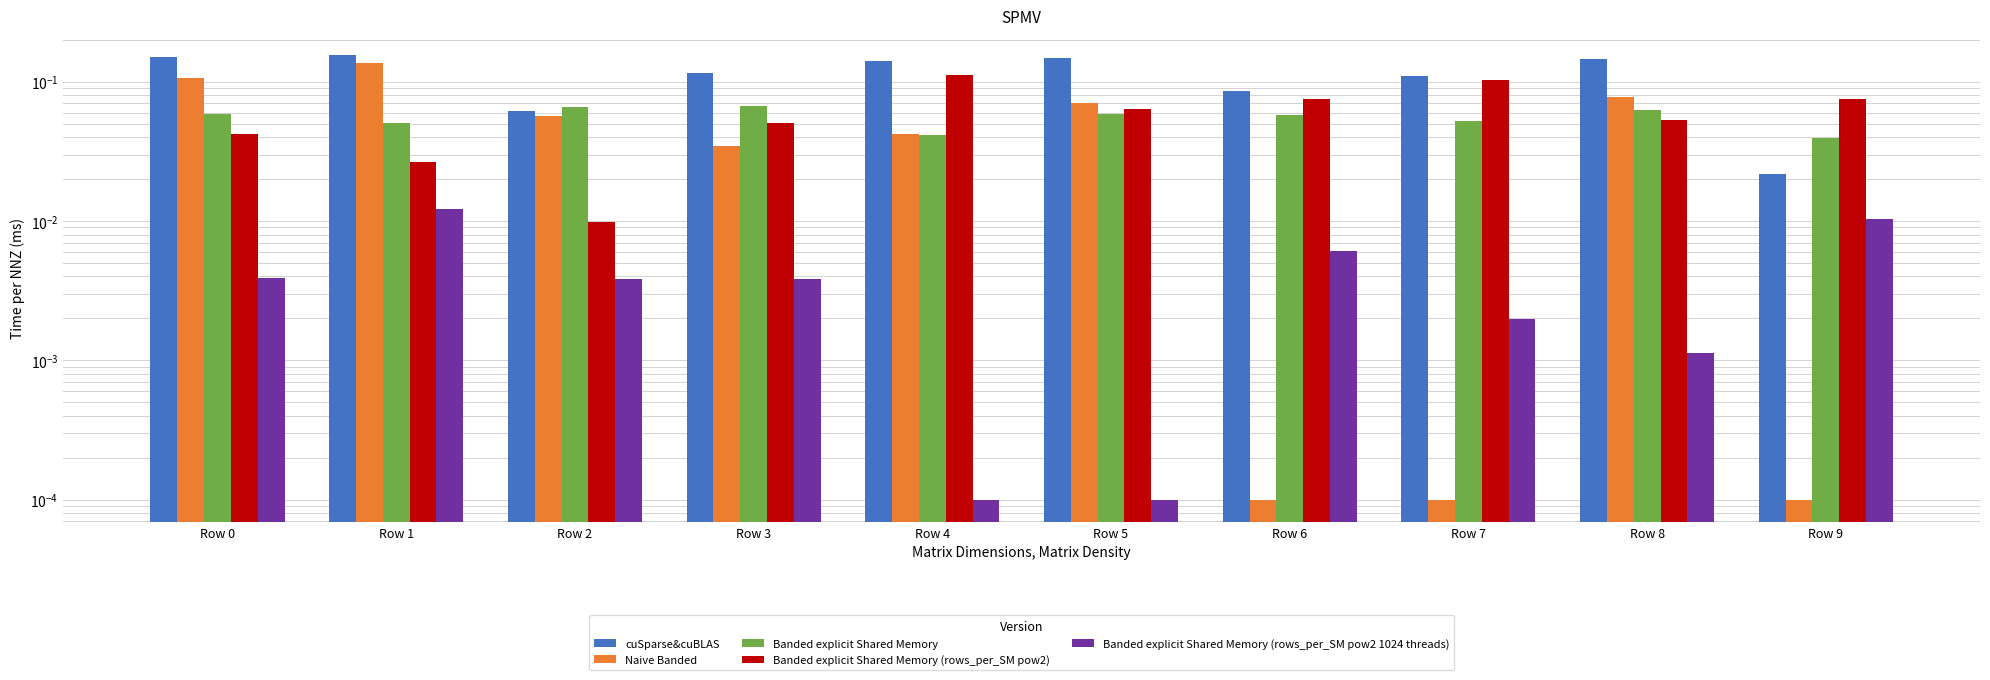

Count the number of categories in the chart.

10